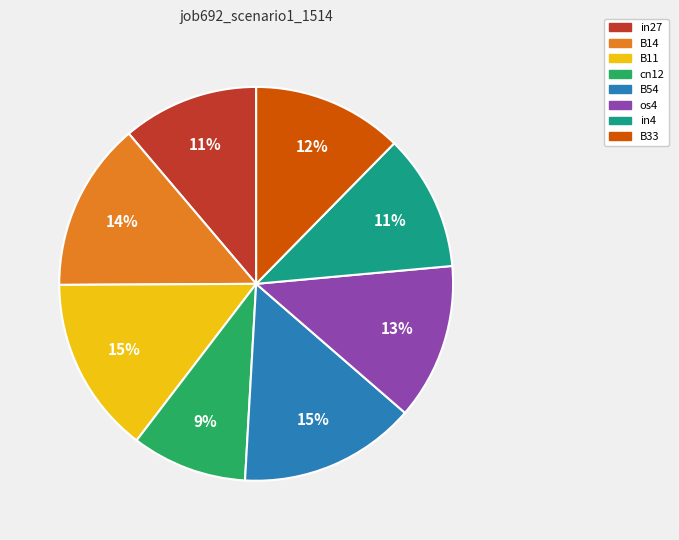

To the nearest percent, what percentage of the pie is cn12?

9%